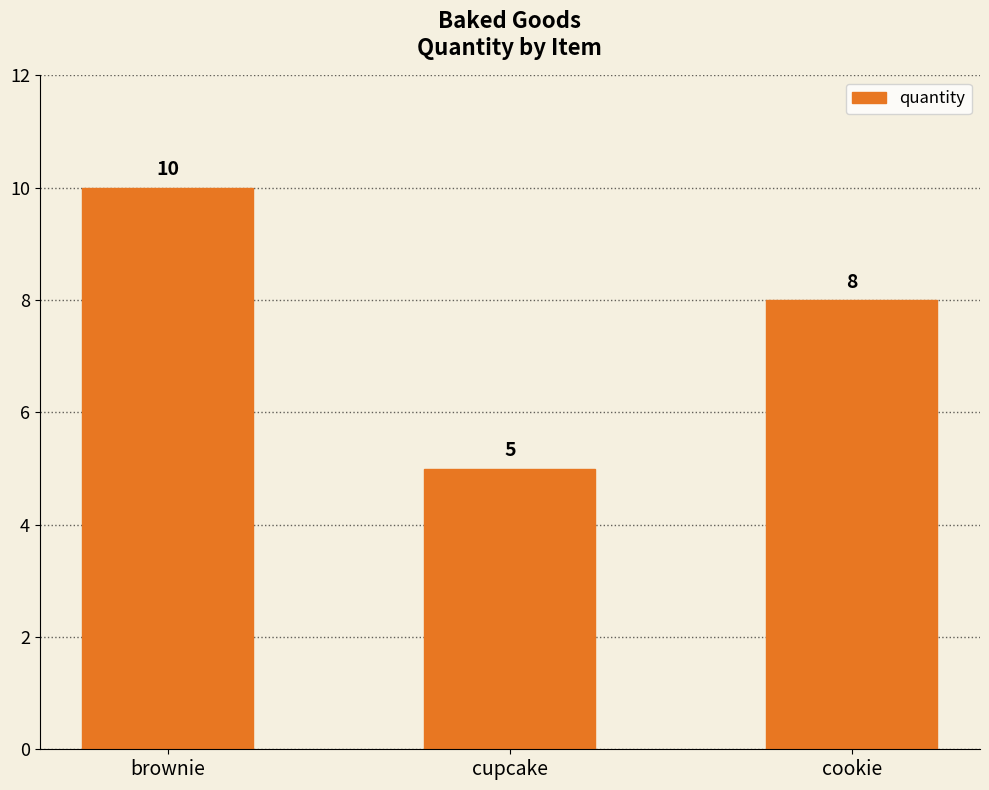

What is the approximate value at brownie?

10